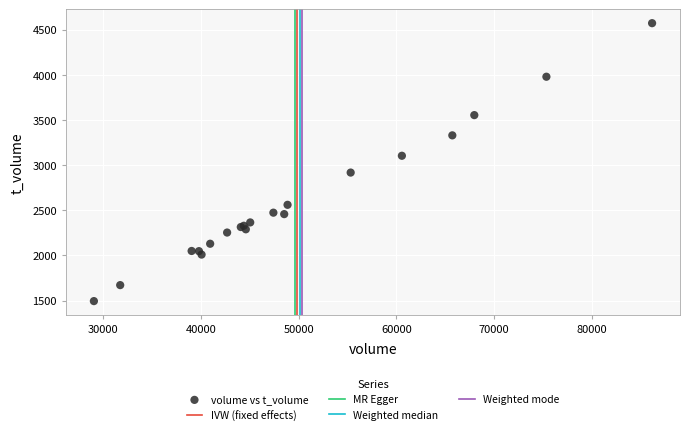

What Y value in the scatter plot is closest to 3033?

3104